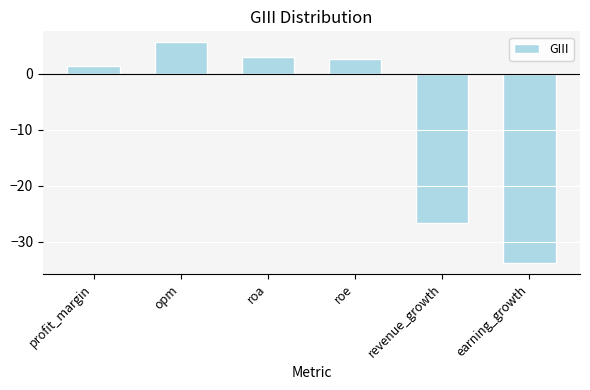

What is the change in value from profit_margin to roe?

+1.2